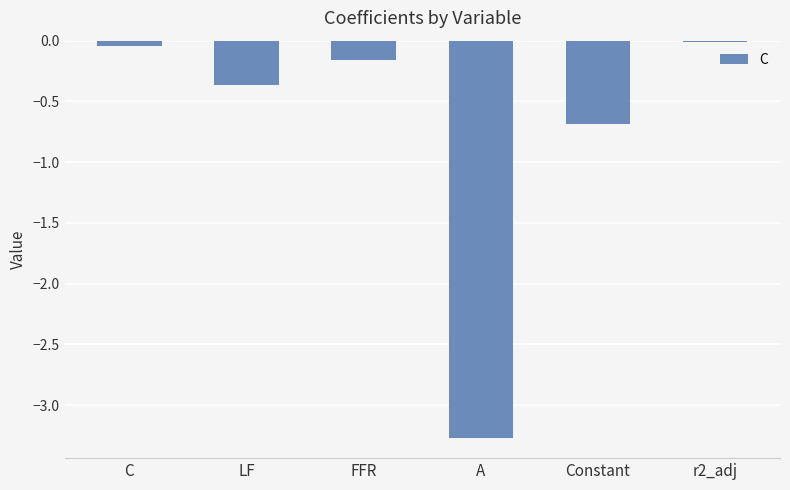

Does the chart contain stacked bars?

No